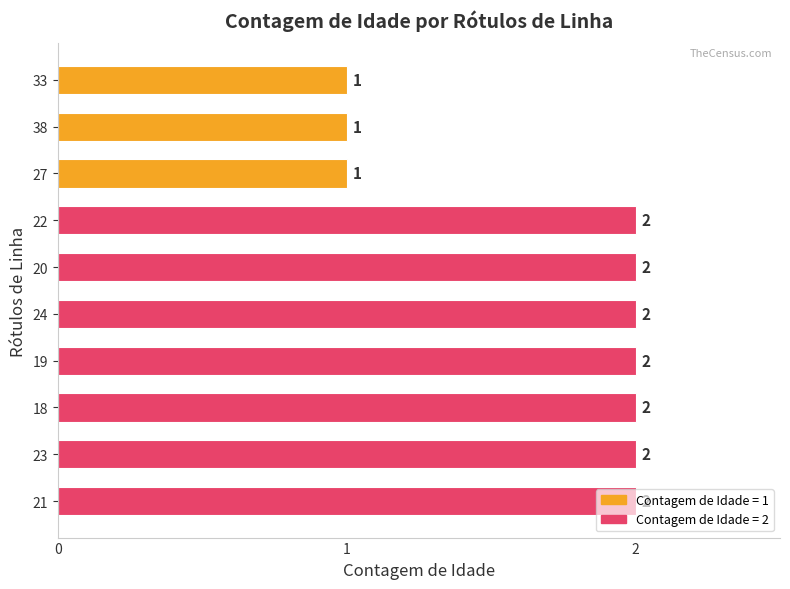

The value at 33 is 2. True or false?

False